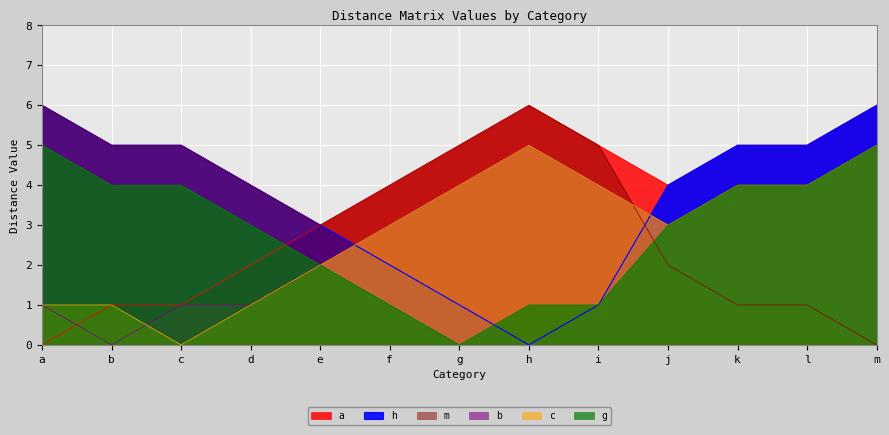

What is the total value across all series at l?

23